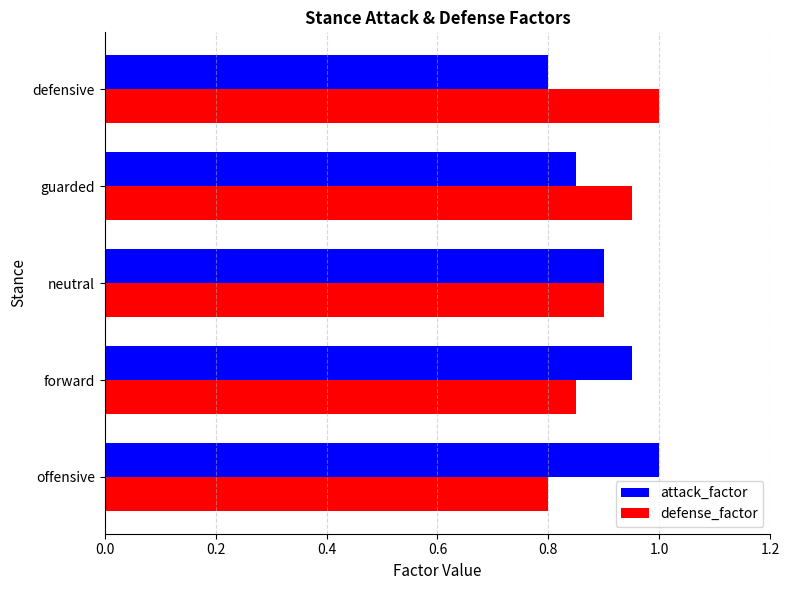

Is the value of defense_factor at neutral greater than the value of attack_factor at offensive?

No